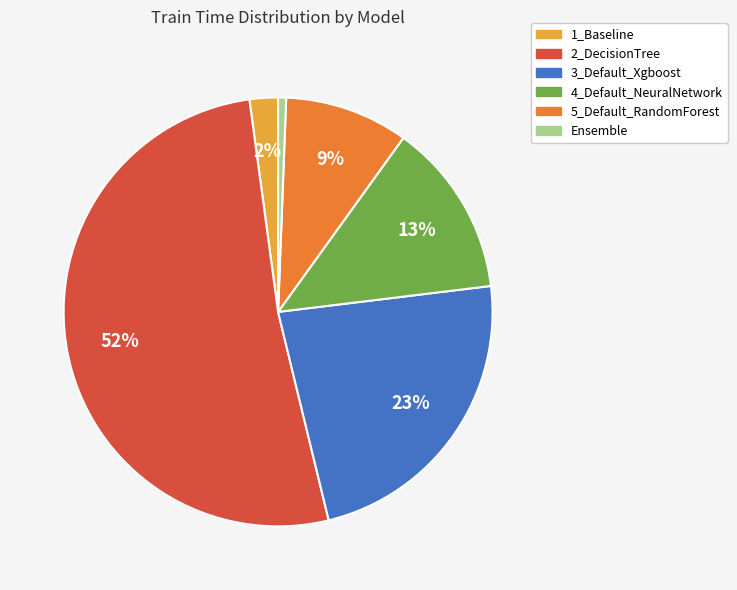

Which slice is the largest?

2_DecisionTree